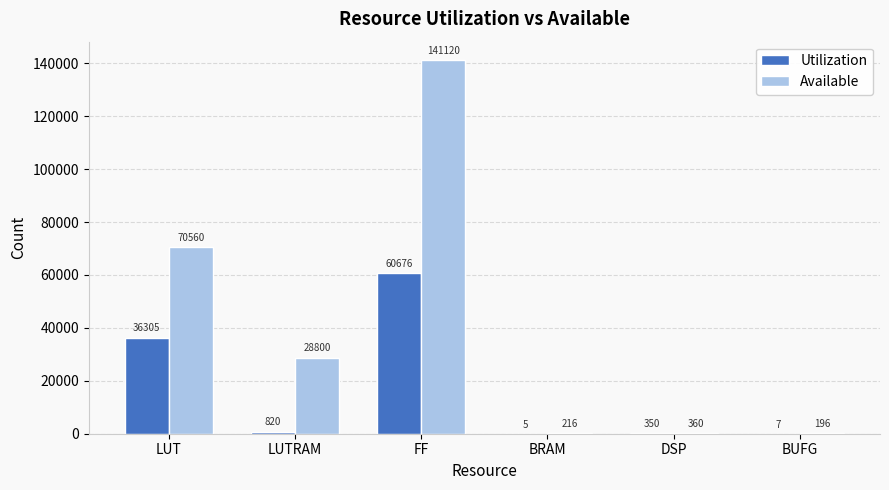

Which series has the largest total across all categories?

Available